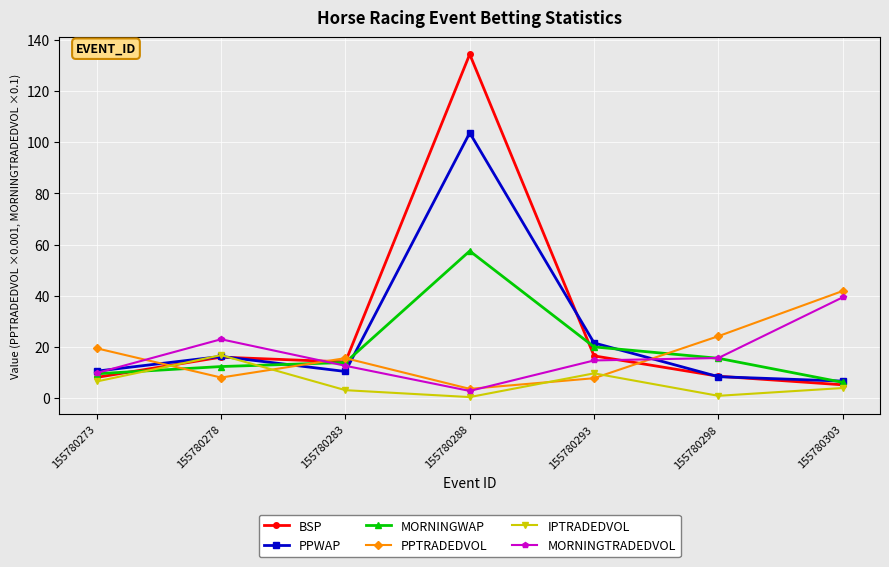

What is the total value across all series at 155780278?

92.4